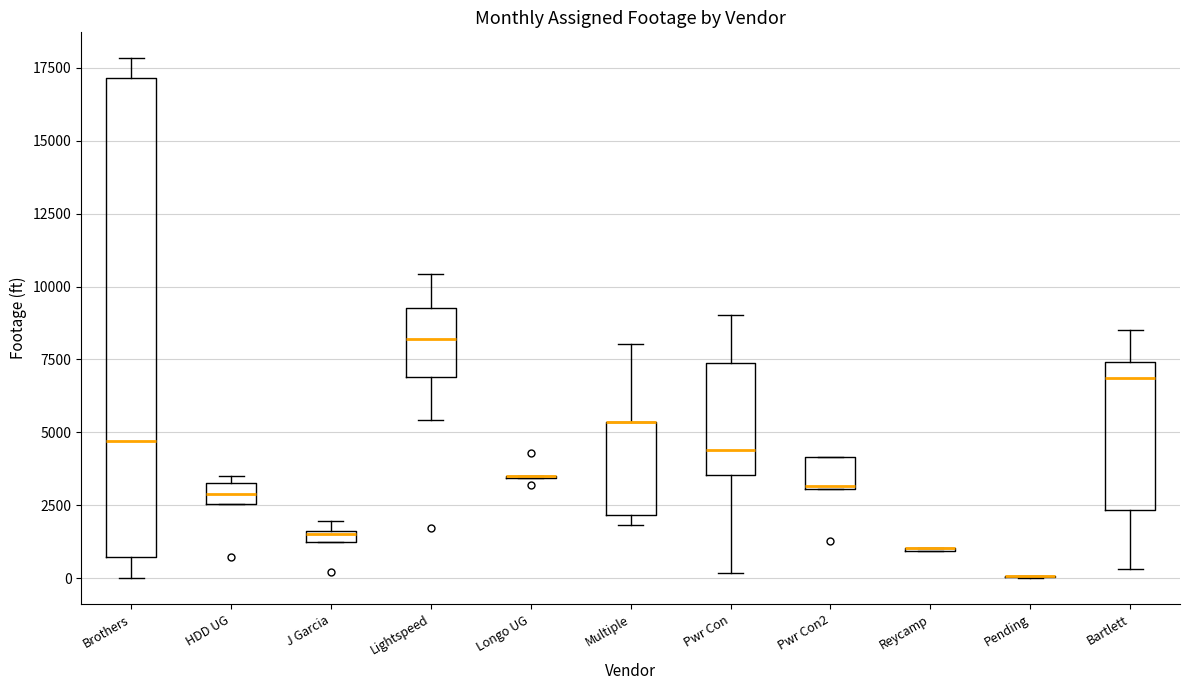

Where does the median line of the box for Pwr Con sit on the y-axis? The values are not printed on the chart, so give them approximately, as read against the axis.

4500